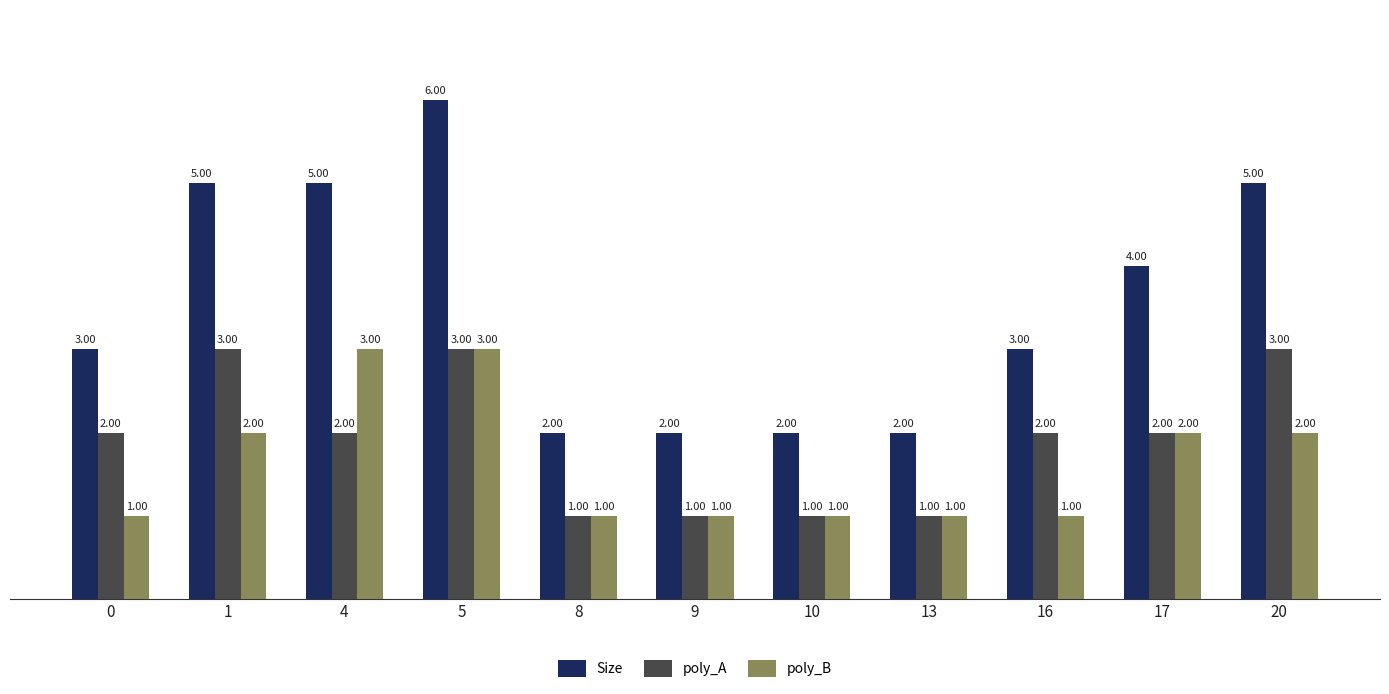

Reading right to left, extract all data points from this chart.

Size: 20=5	17=4	16=3	13=2	10=2	9=2	8=2	5=6	4=5	1=5	0=3
poly_A: 20=3	17=2	16=2	13=1	10=1	9=1	8=1	5=3	4=2	1=3	0=2
poly_B: 20=2	17=2	16=1	13=1	10=1	9=1	8=1	5=3	4=3	1=2	0=1